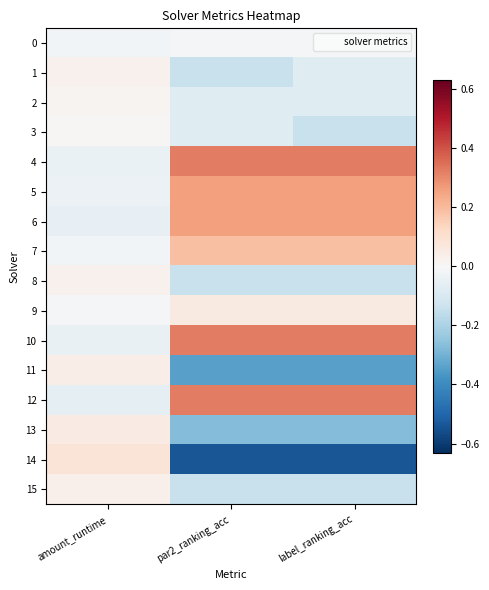

Reading right to left, what are all the values shown in this chart?

0: label_ranking_acc=-0.0	par2_ranking_acc=-0.0	amount_runtime=-0.0
1: label_ranking_acc=-0.1	par2_ranking_acc=-0.1	amount_runtime=0.0
2: label_ranking_acc=-0.1	par2_ranking_acc=-0.1	amount_runtime=0.0
3: label_ranking_acc=-0.1	par2_ranking_acc=-0.1	amount_runtime=0.0
4: label_ranking_acc=0.3	par2_ranking_acc=0.3	amount_runtime=-0.0
5: label_ranking_acc=0.3	par2_ranking_acc=0.3	amount_runtime=-0.0
6: label_ranking_acc=0.3	par2_ranking_acc=0.3	amount_runtime=-0.1
7: label_ranking_acc=0.2	par2_ranking_acc=0.2	amount_runtime=-0.0
8: label_ranking_acc=-0.1	par2_ranking_acc=-0.1	amount_runtime=0.0
9: label_ranking_acc=0.1	par2_ranking_acc=0.1	amount_runtime=-0.0
10: label_ranking_acc=0.3	par2_ranking_acc=0.3	amount_runtime=-0.0
11: label_ranking_acc=-0.3	par2_ranking_acc=-0.3	amount_runtime=0.0
12: label_ranking_acc=0.3	par2_ranking_acc=0.3	amount_runtime=-0.1
13: label_ranking_acc=-0.3	par2_ranking_acc=-0.3	amount_runtime=0.1
14: label_ranking_acc=-0.5	par2_ranking_acc=-0.5	amount_runtime=0.1
15: label_ranking_acc=-0.1	par2_ranking_acc=-0.1	amount_runtime=0.0